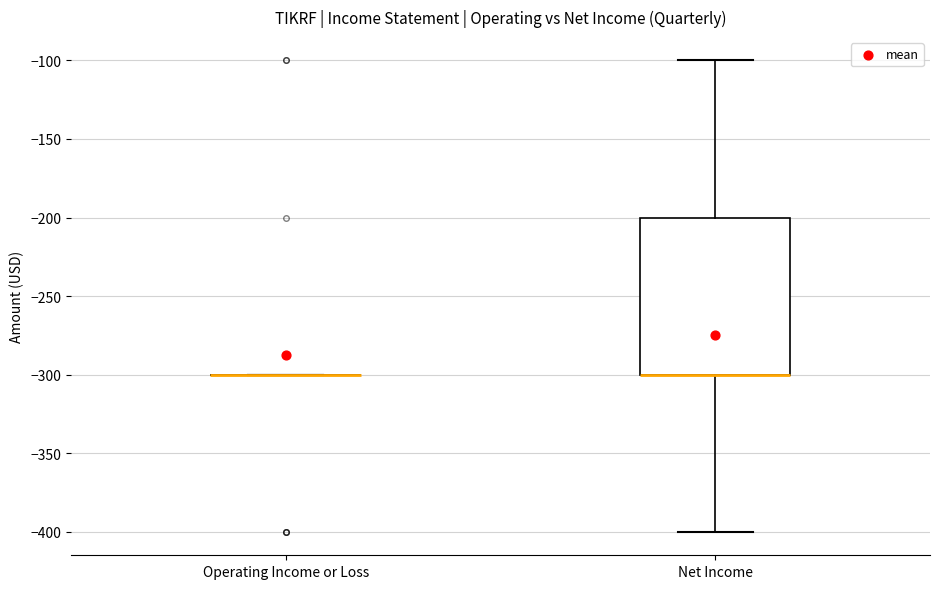

Reading left to right, transcribe this box plot: for each box, give where its median line is, the range the box spans, and where its two whiskers end, as read against the y-axis. The values are not printed on the chart, so give them approximately, as read against the axis.

Operating Income or Loss: box collapsed to a line at -300, whiskers -300 to -300
Net Income: median -300 (drawn on the box's lower edge), box -300 to -200, whiskers -400 to -100